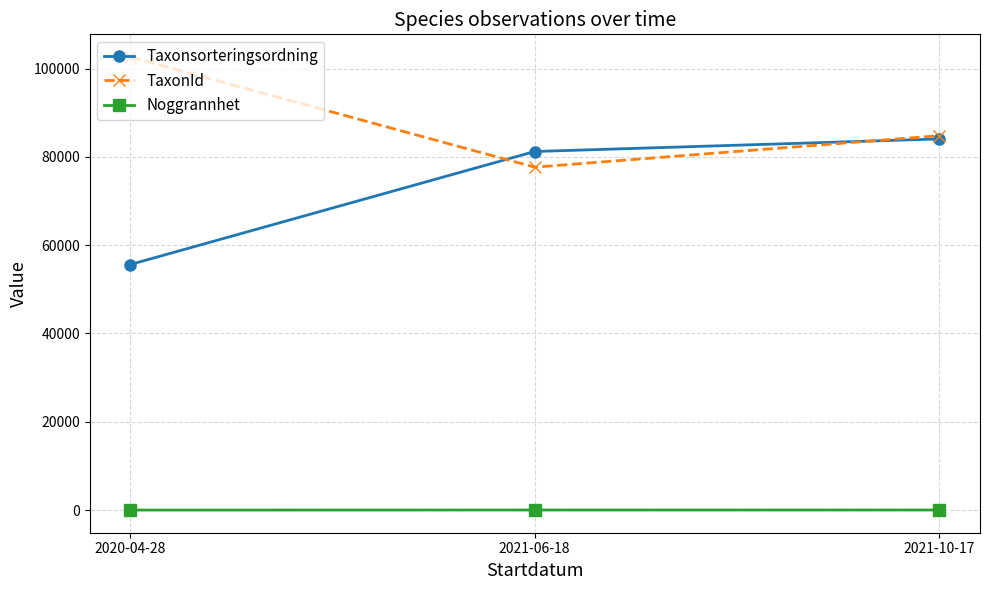

How many lines are shown in the chart?

3